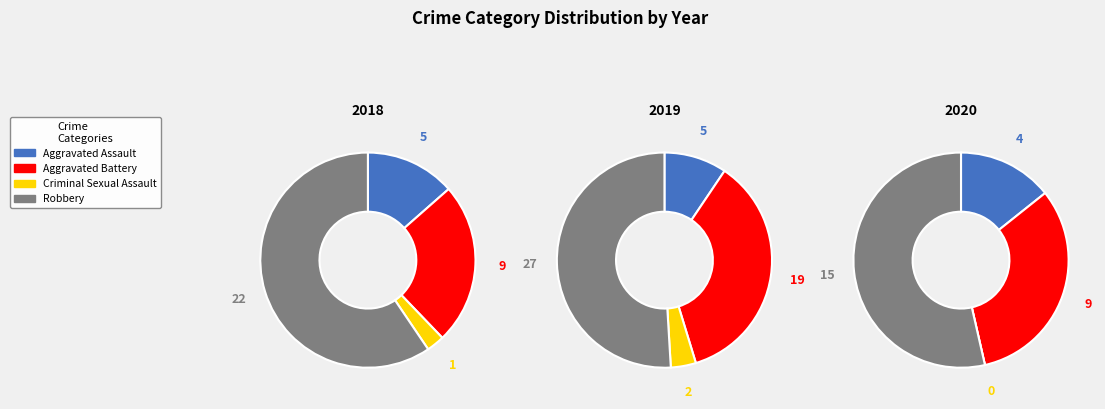

Count the number of slices in the pie.

4